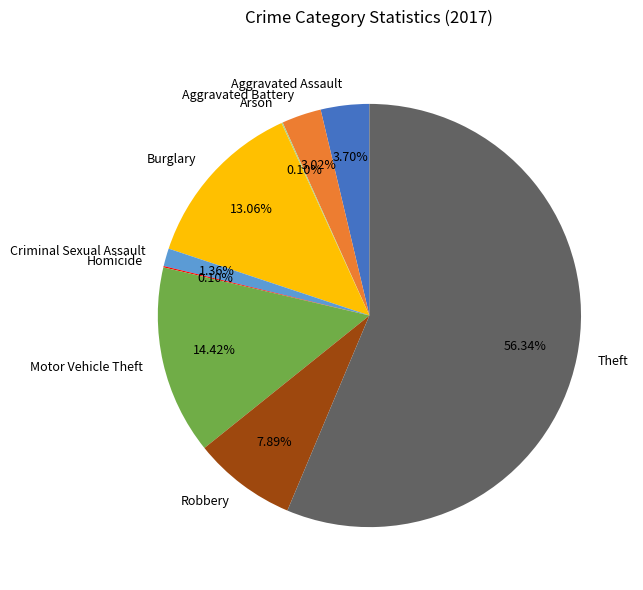

Which has a higher value, Theft or Robbery?

Theft